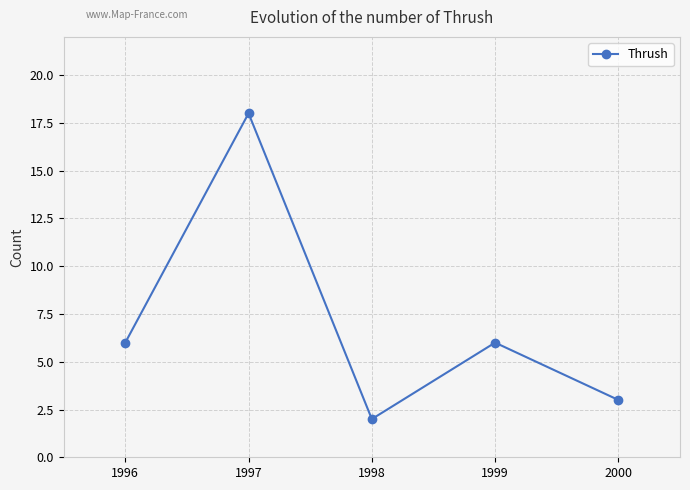

Is it true that the value at 1997 is 18?

True